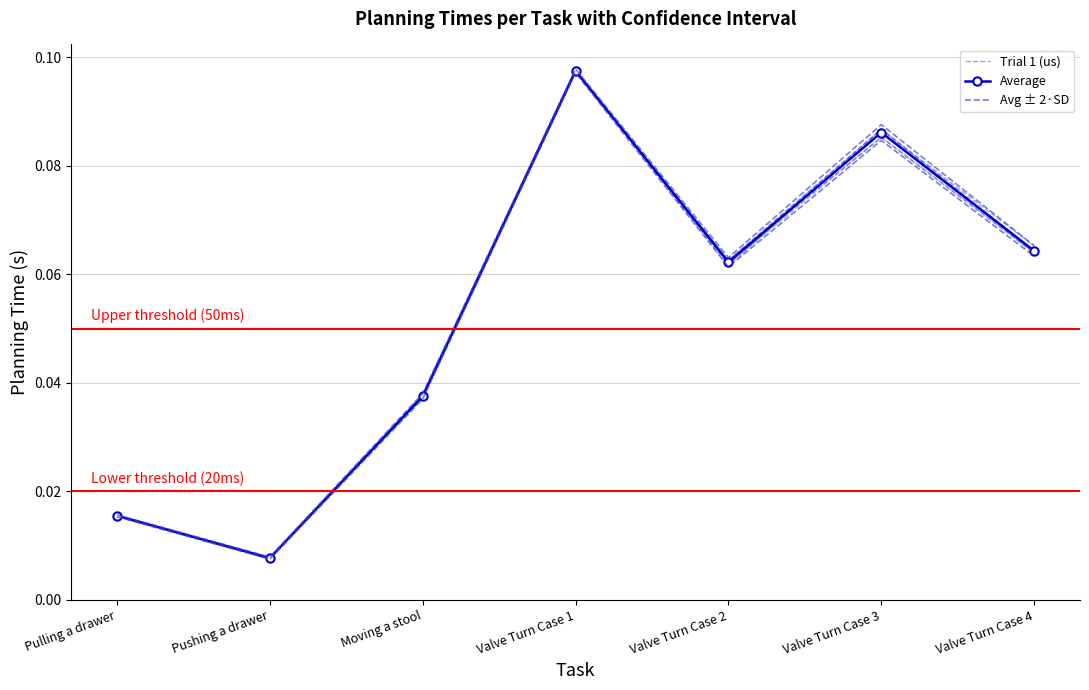

What is the label of the 5th point from the right?

Moving a stool